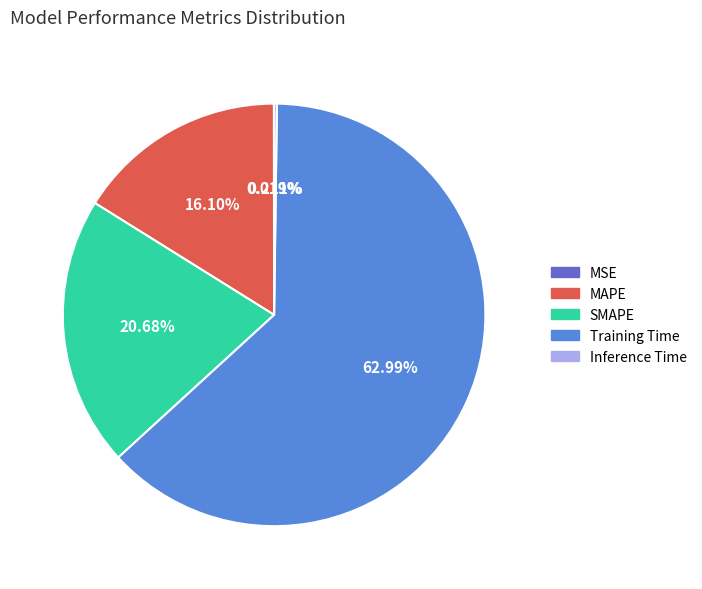

To the nearest percent, what is the combined percentage of SMAPE and Training Time?

84%